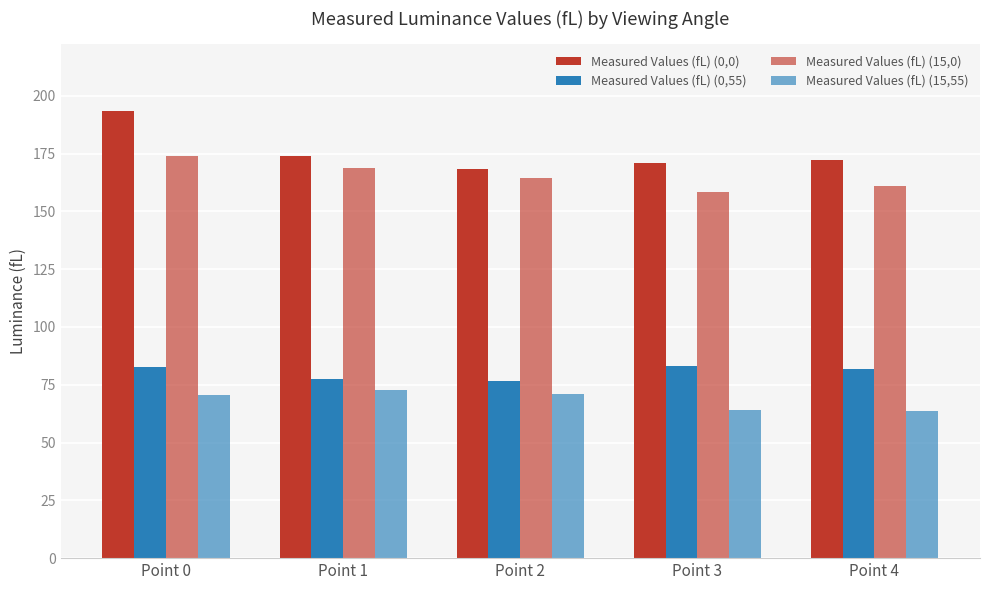

How many groups of bars are there?

5